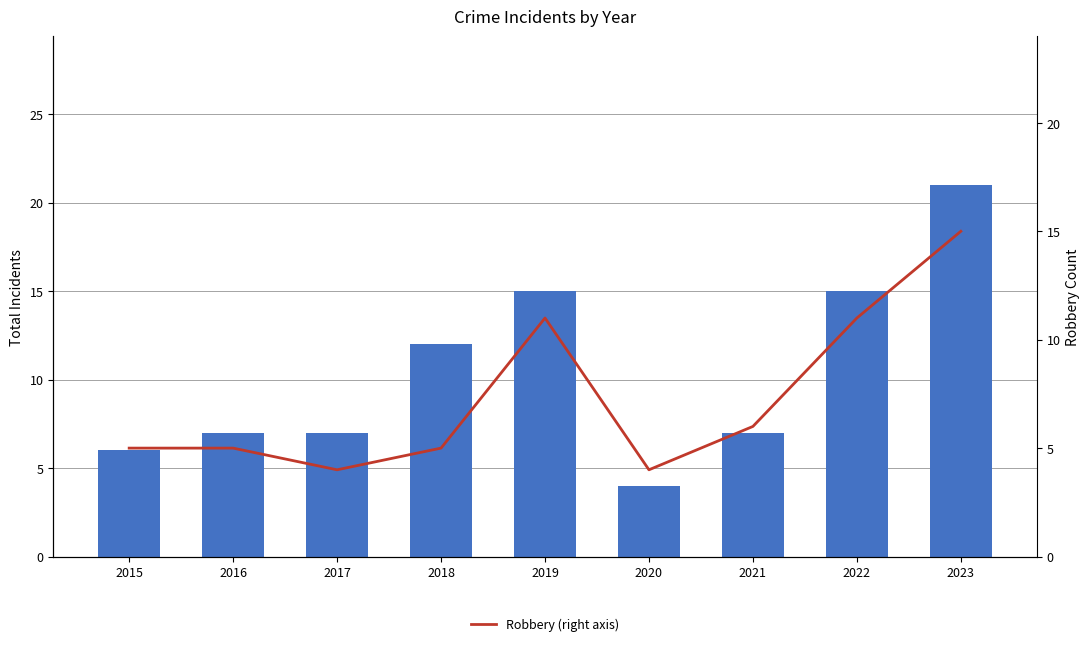

Rank the series by their maximum value, from highest to lowest.

Total Incidents (left axis), Robbery (right axis)